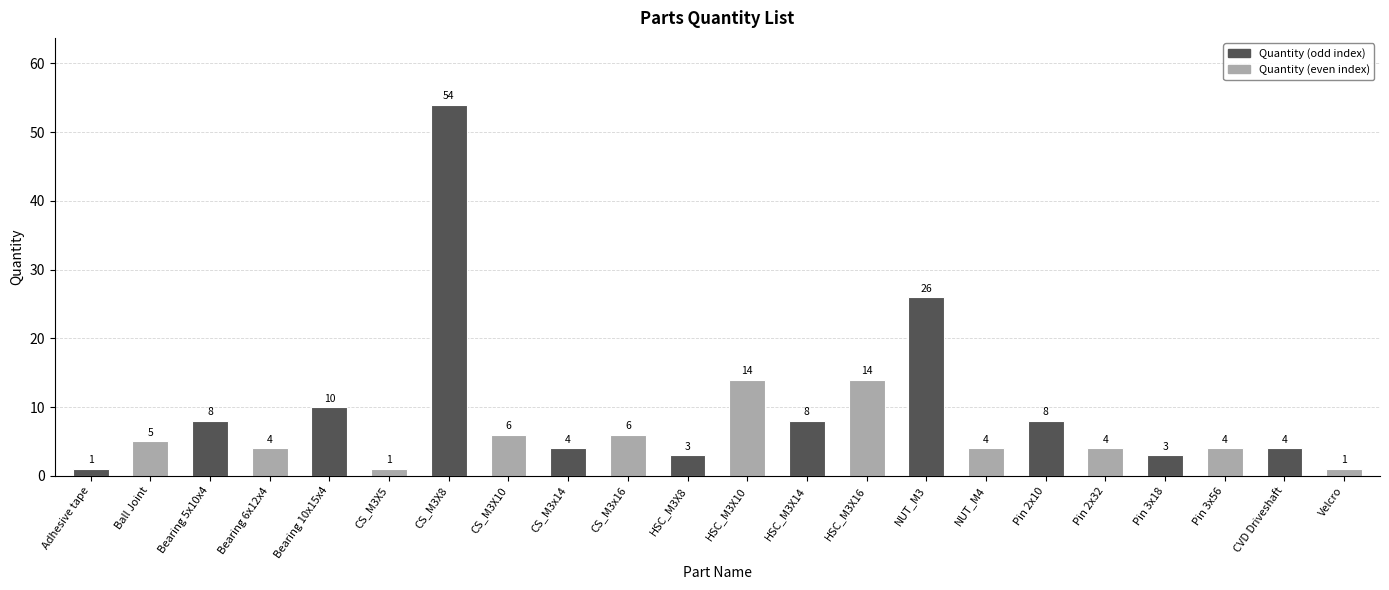

What is the difference between the maximum and second lowest values?

53